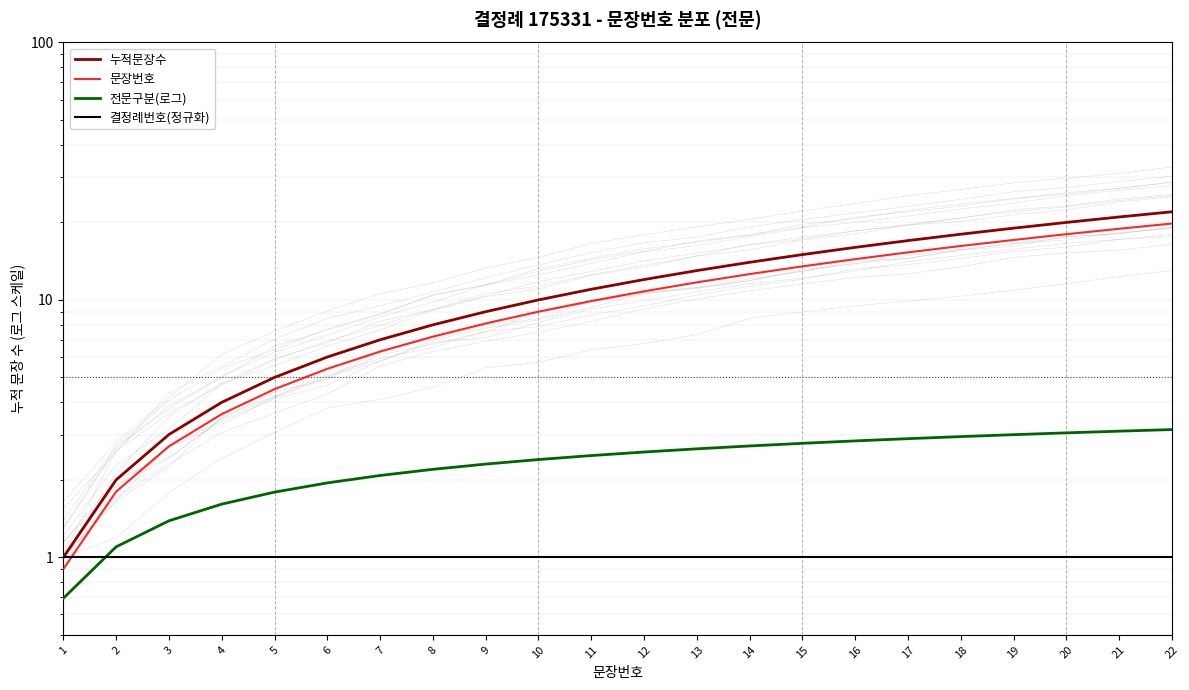

At which label does 결정례번호(정규화) reach its peak?

1